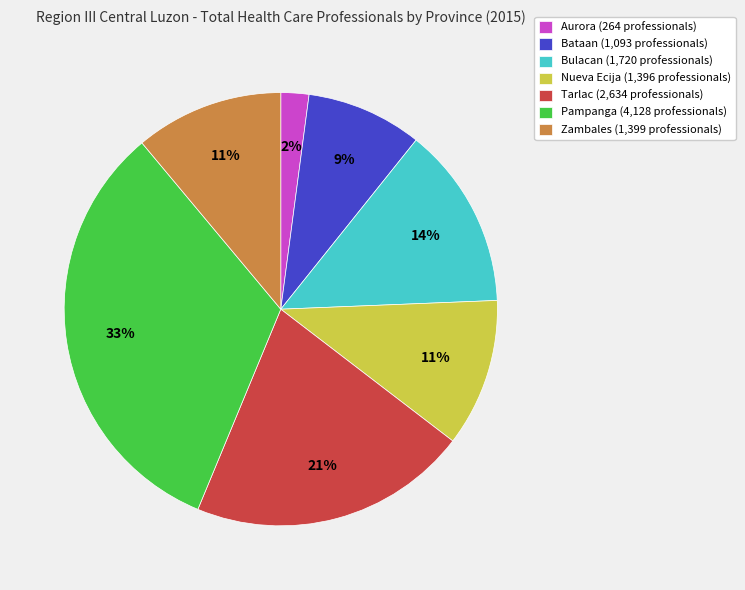

Which category has the smallest portion of the pie?

Aurora